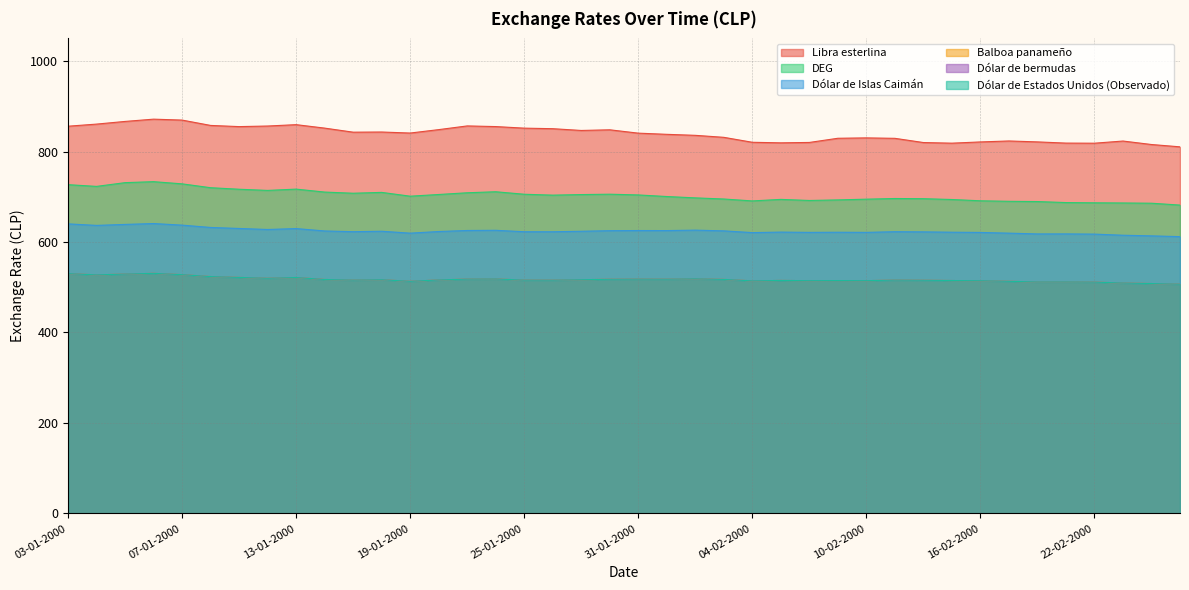

True or false: Balboa panameño and Dólar de Islas Caimán intersect in this chart.

False